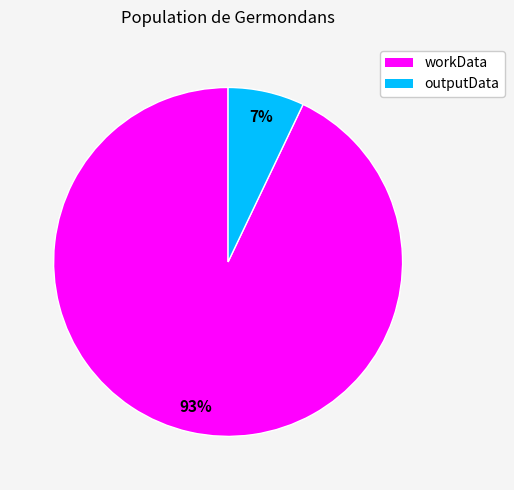

How many segments does this pie chart have?

2